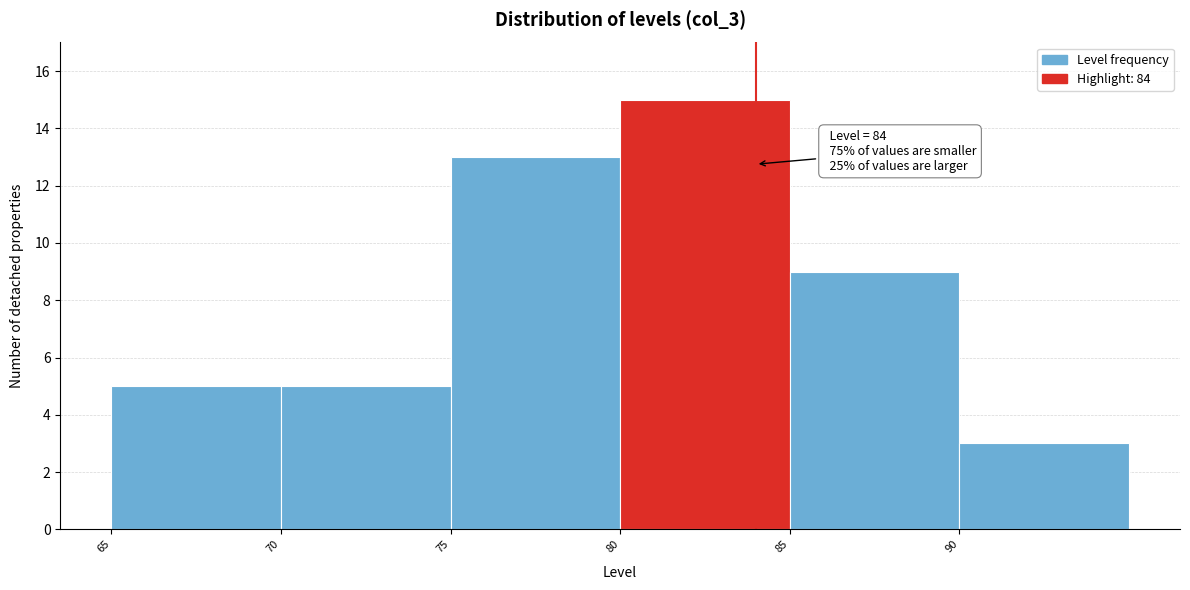

Which range on the x-axis has the tallest bar?

80 to 85